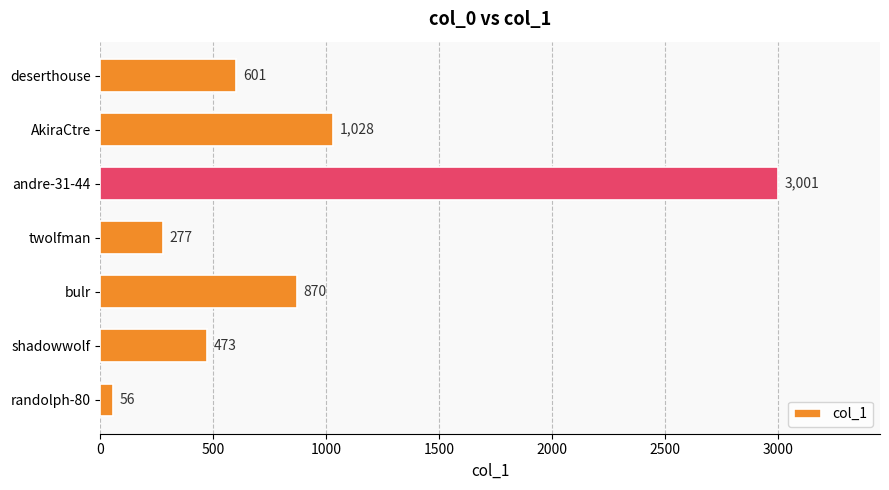

Is it true that the value at andre-31-44 is 3001?

True